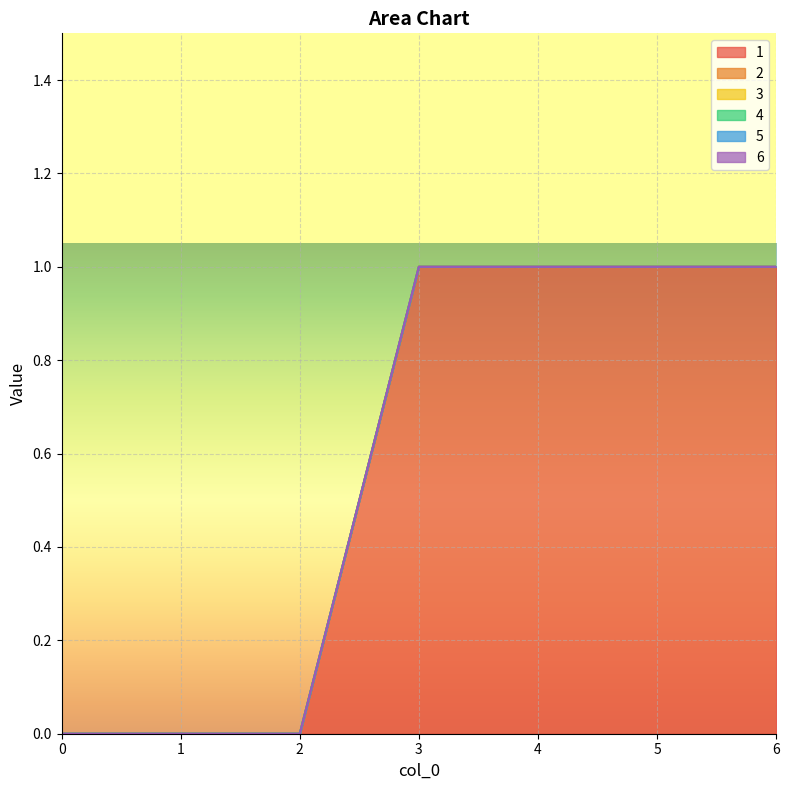

True or false: 6 and 4 cross at least once.

False